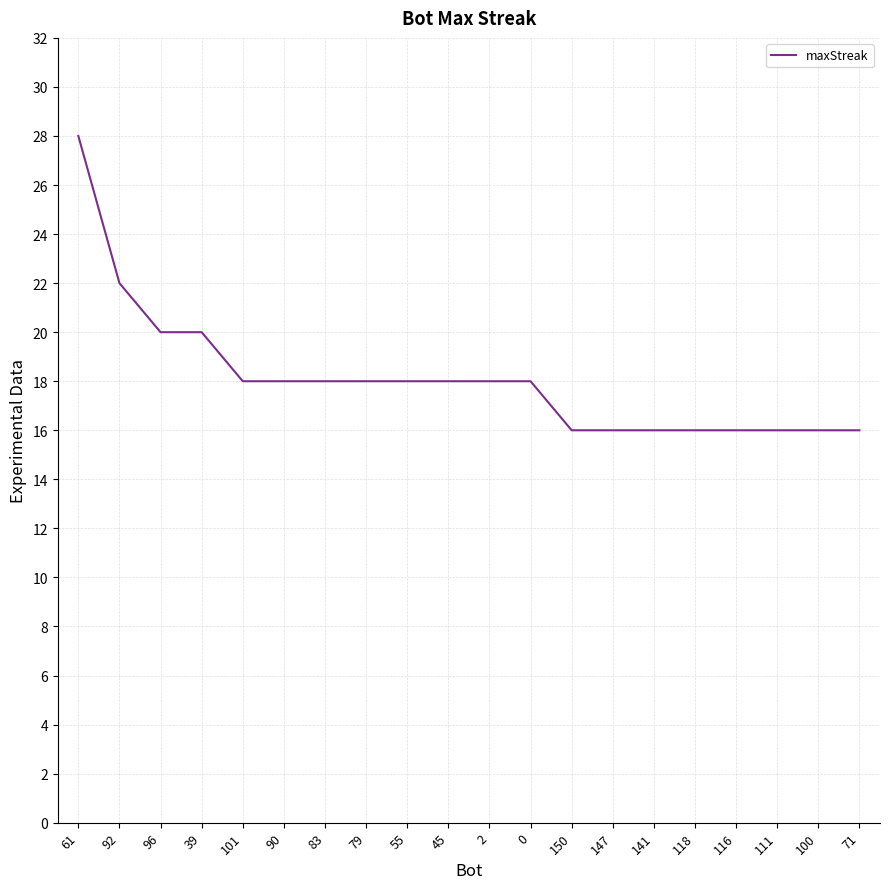

The chart shows a value of 23 at 111. True or false?

False